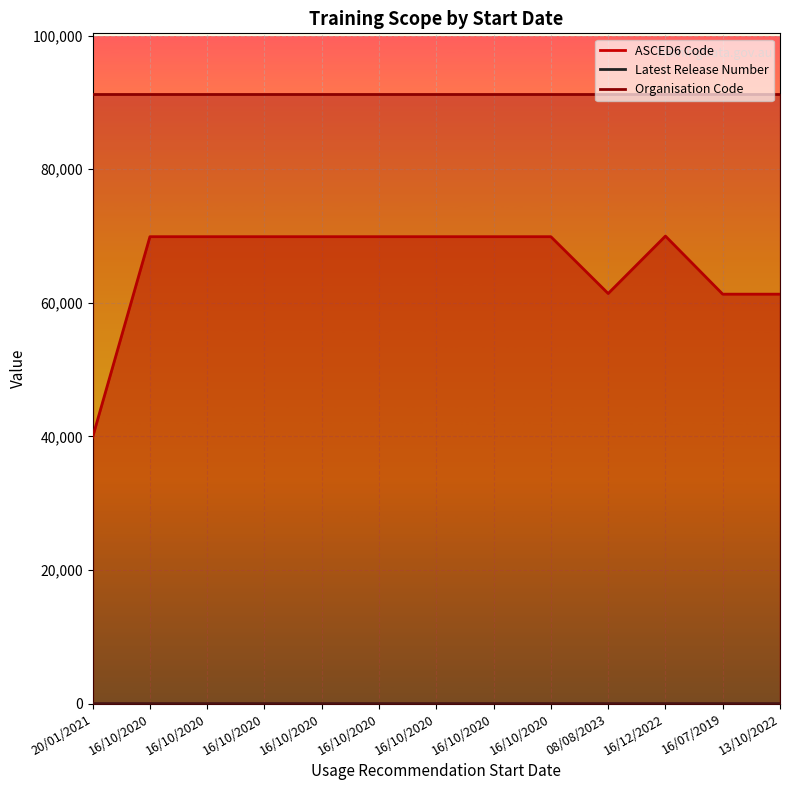

Which has a higher value, 16/10/2020 or 13/10/2022?

16/10/2020